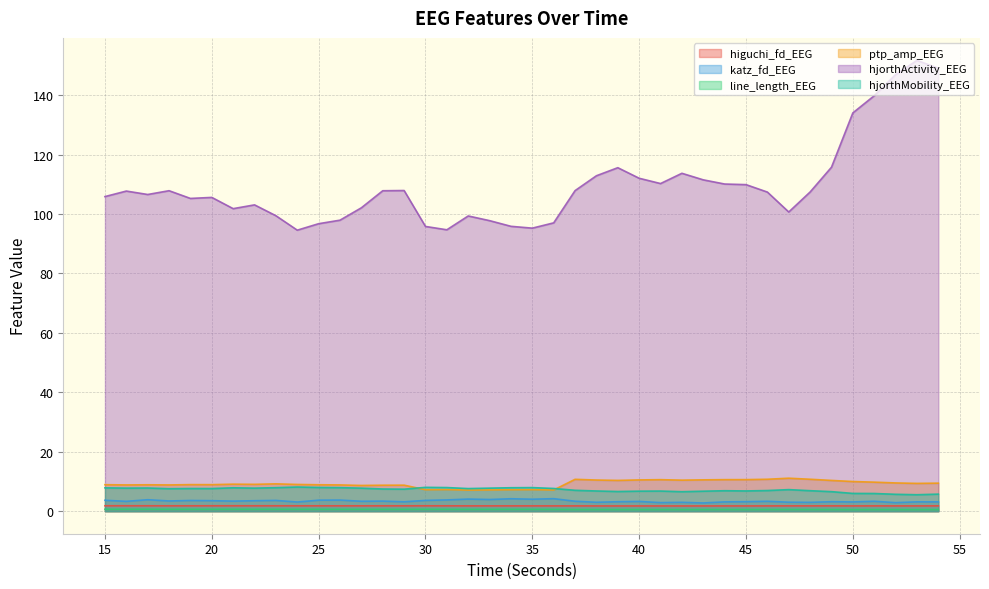

What is the total value across all series at 24?

117.2